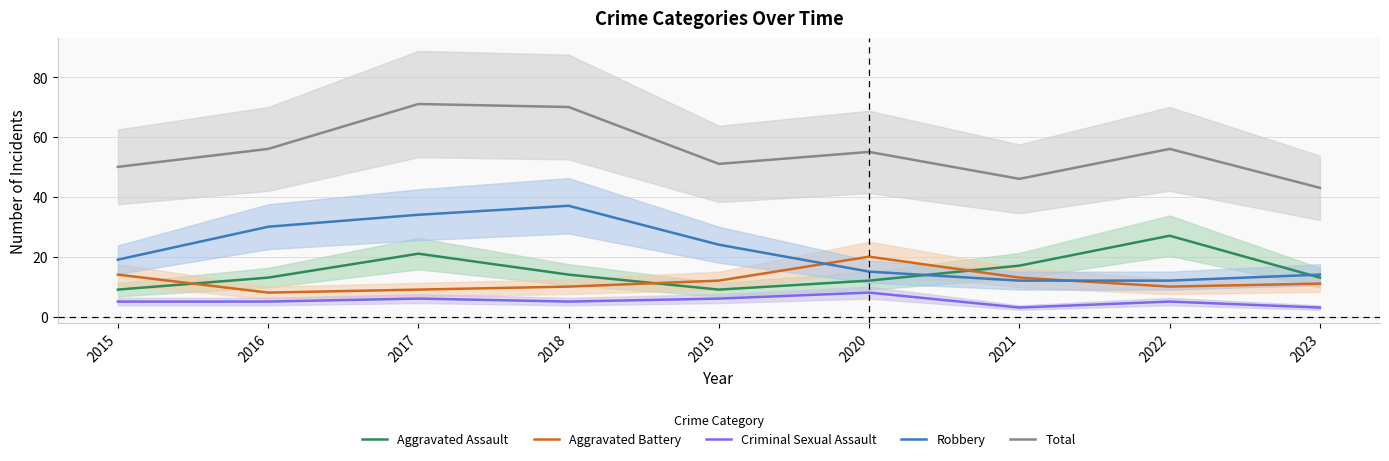

How many series are shown in this chart?

5